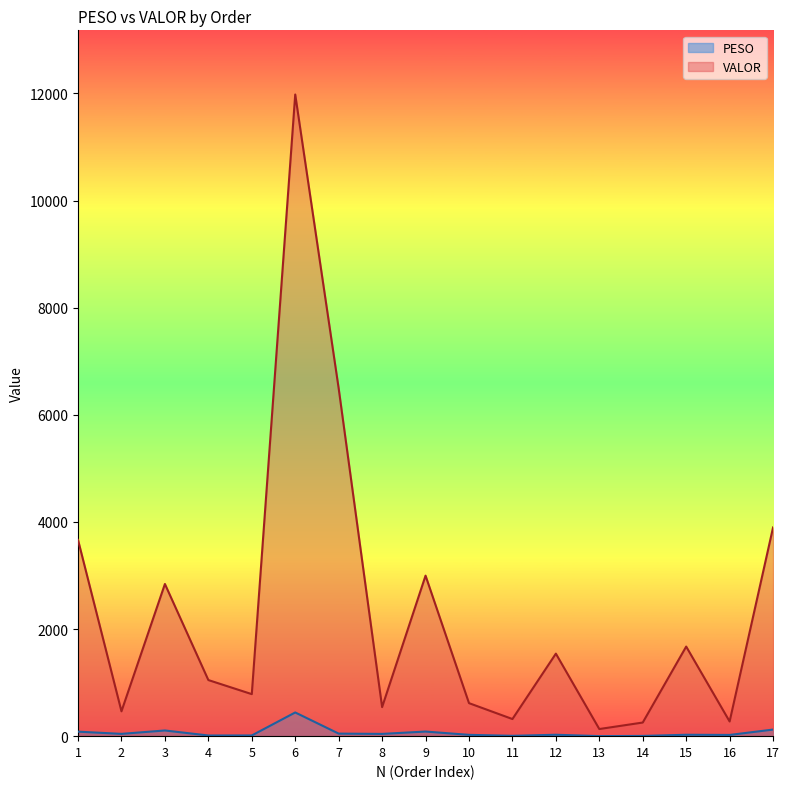

Which series changed the most between 4 and 11?

VALOR